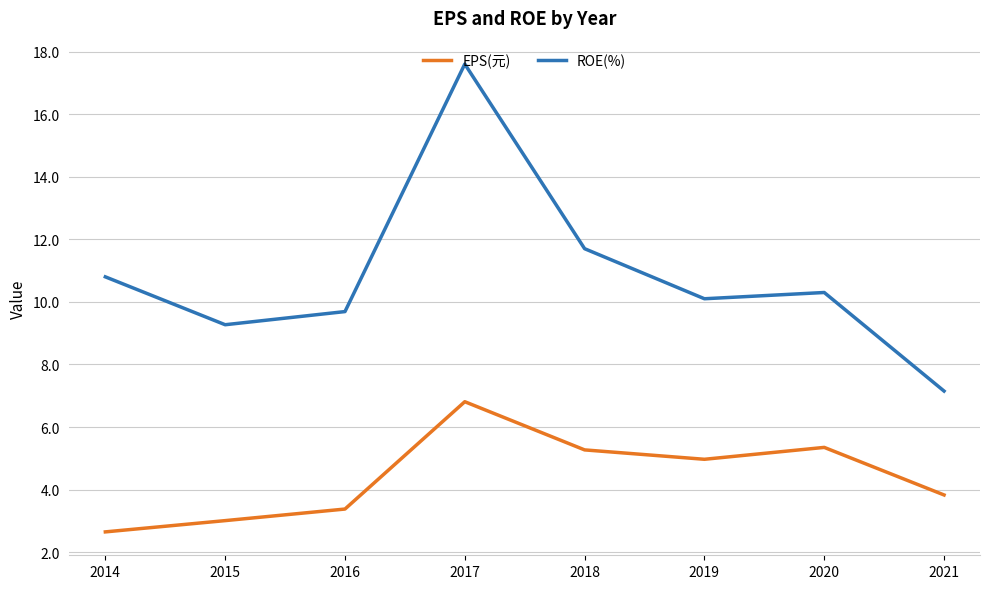

What is the difference between the maximum and minimum values in the EPS(元) series?

4.2